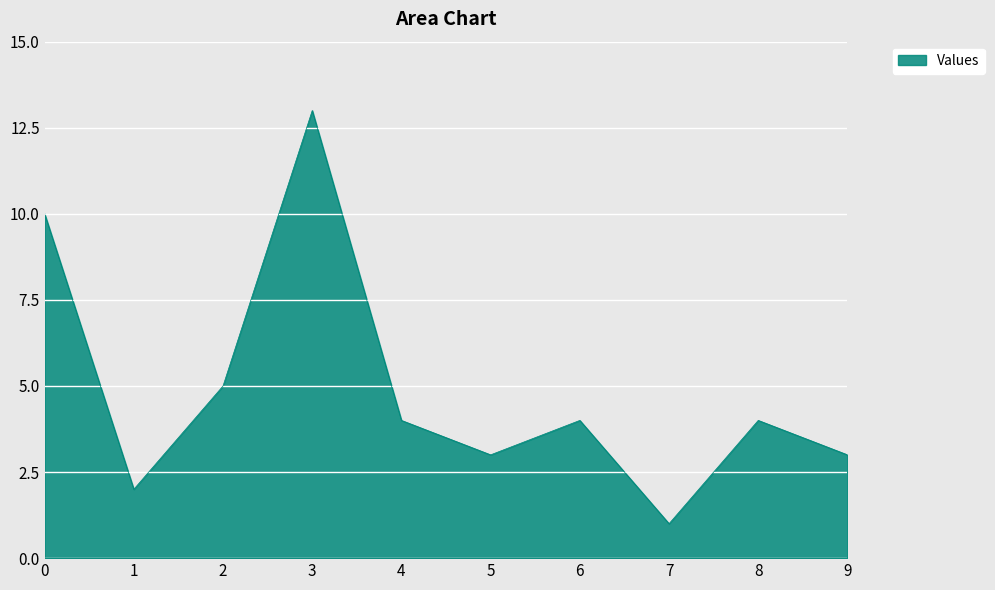

Approximately how many times larger is the value at 6 compared to 3?

0.3